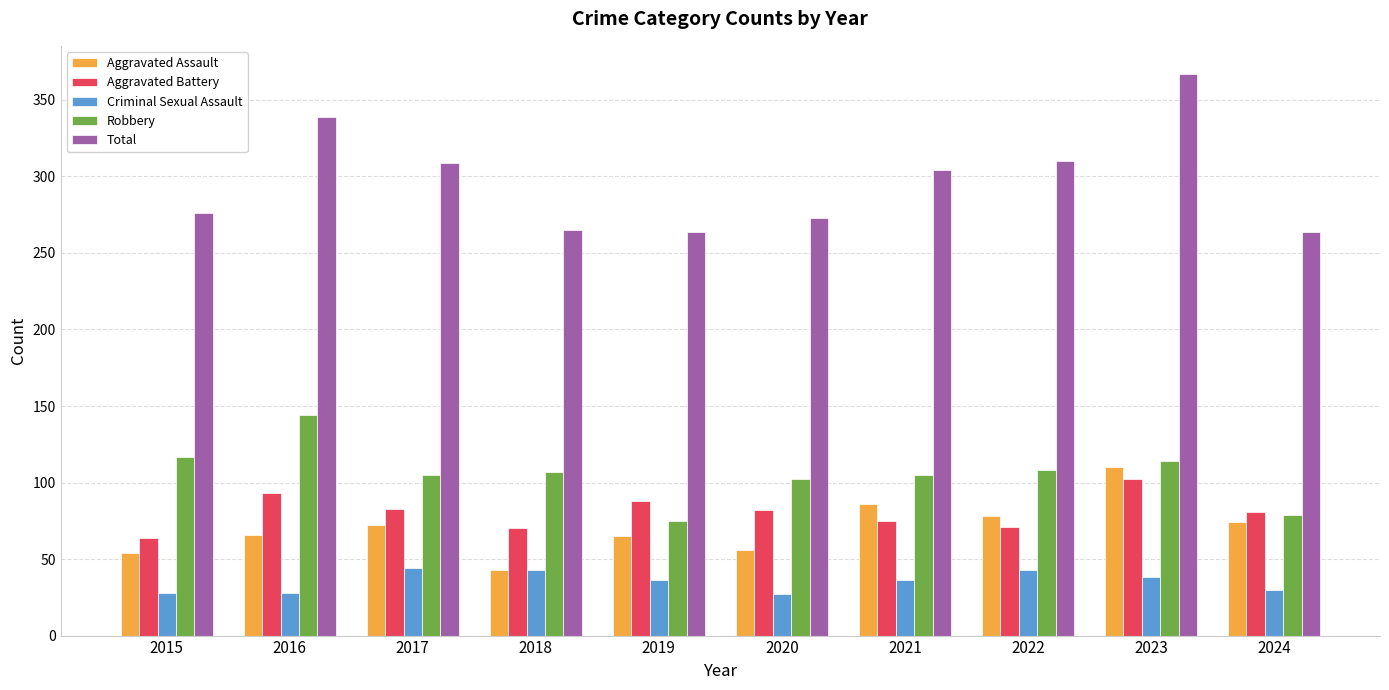

Is it true that Total equals 120 at 2016?

False